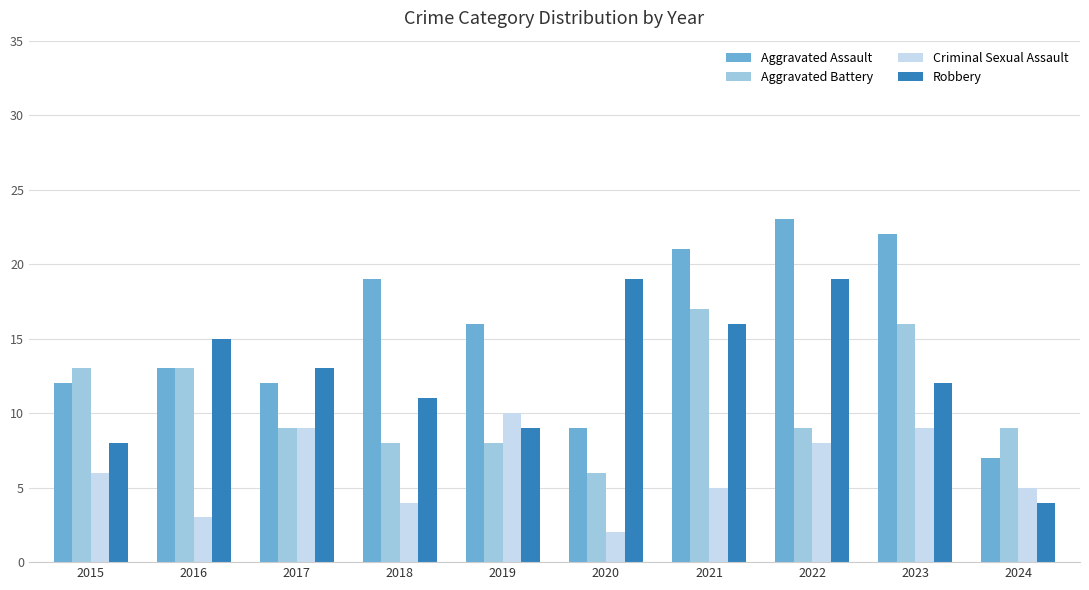

What value does the Criminal Sexual Assault series have at 2016?

3